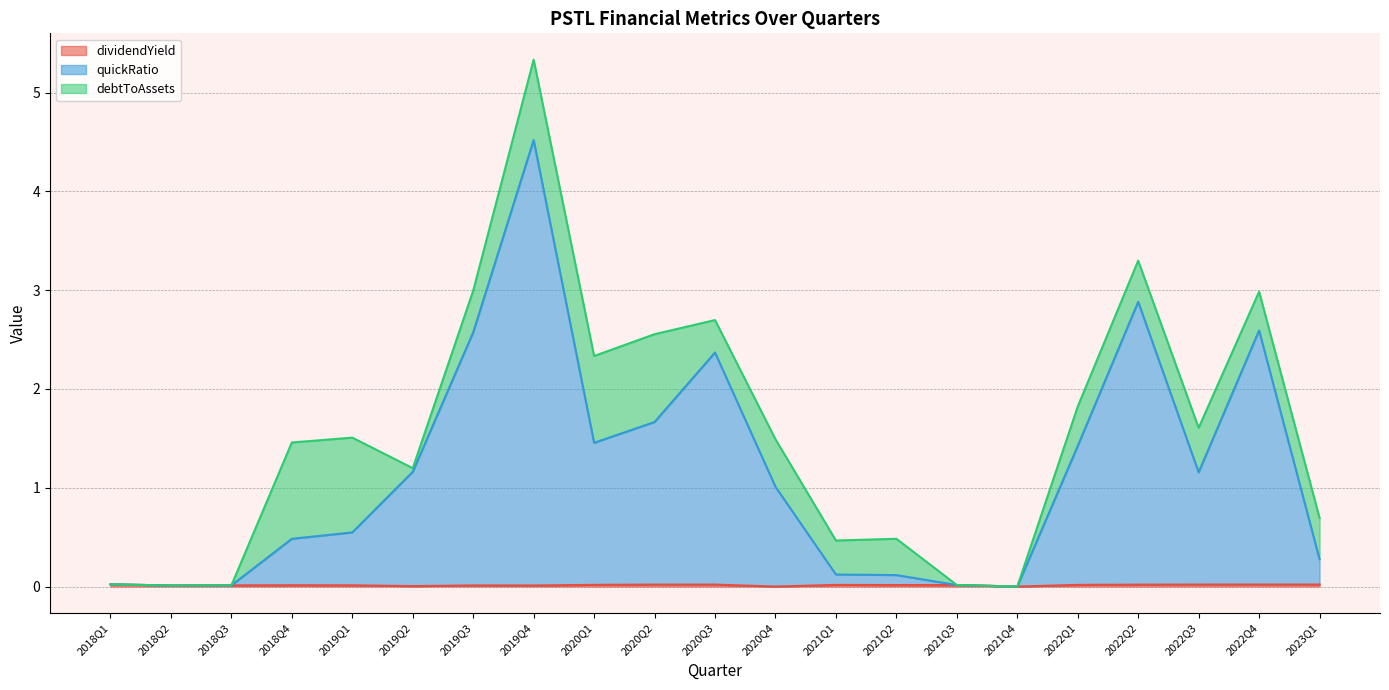

At how many categories does at least one series exceed 4?

1